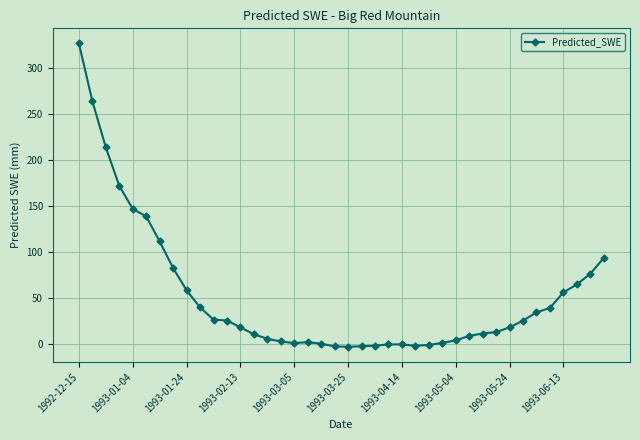

What is the maximum value shown in the chart?

327.1